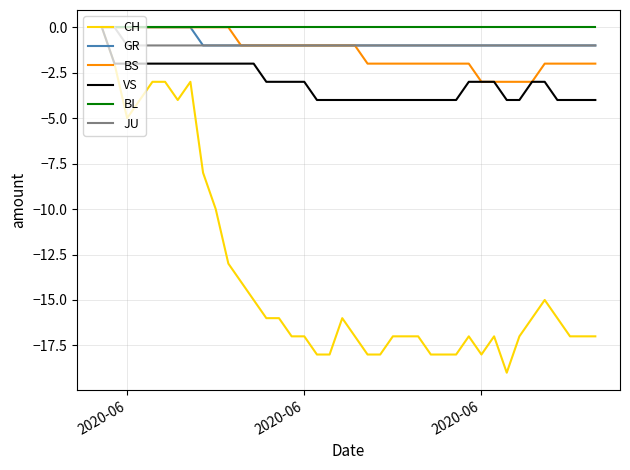

What are all the series names shown in the legend?

CH, GR, BS, VS, BL, JU